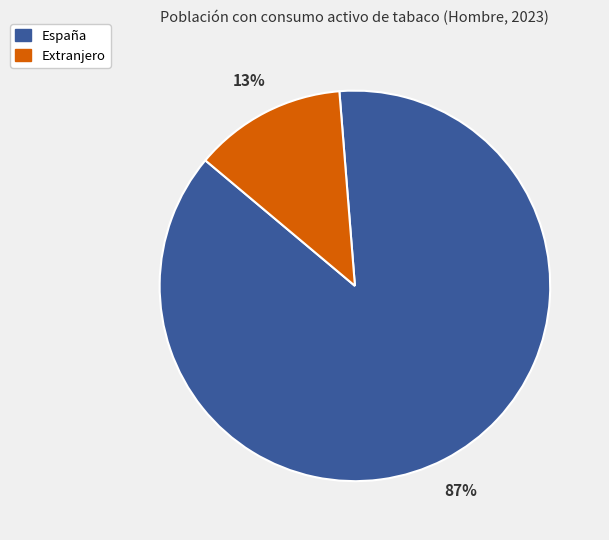

Which category has the biggest portion of the pie?

España